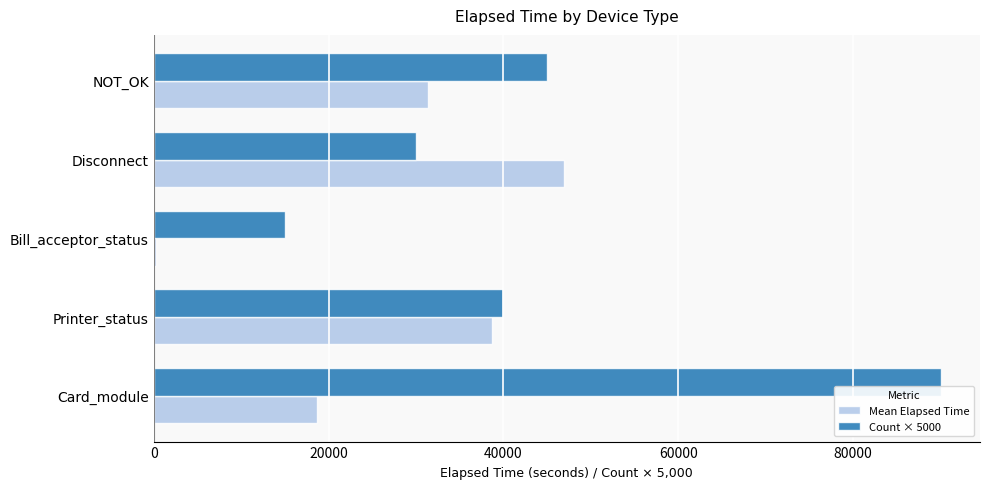

List the series in order of their peak value, highest first.

Count × 5000, Mean Elapsed Time